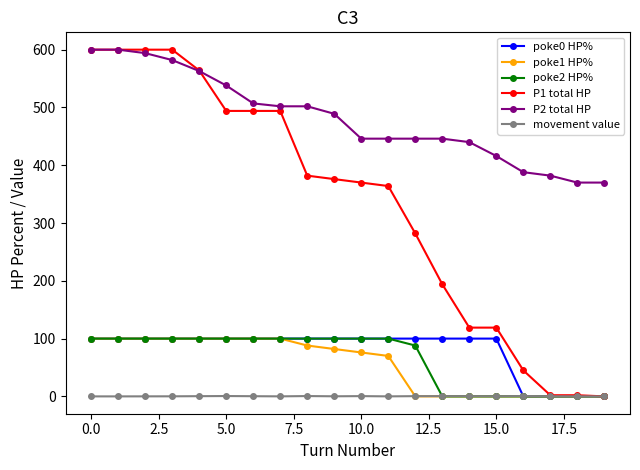

How many series are shown in this chart?

6